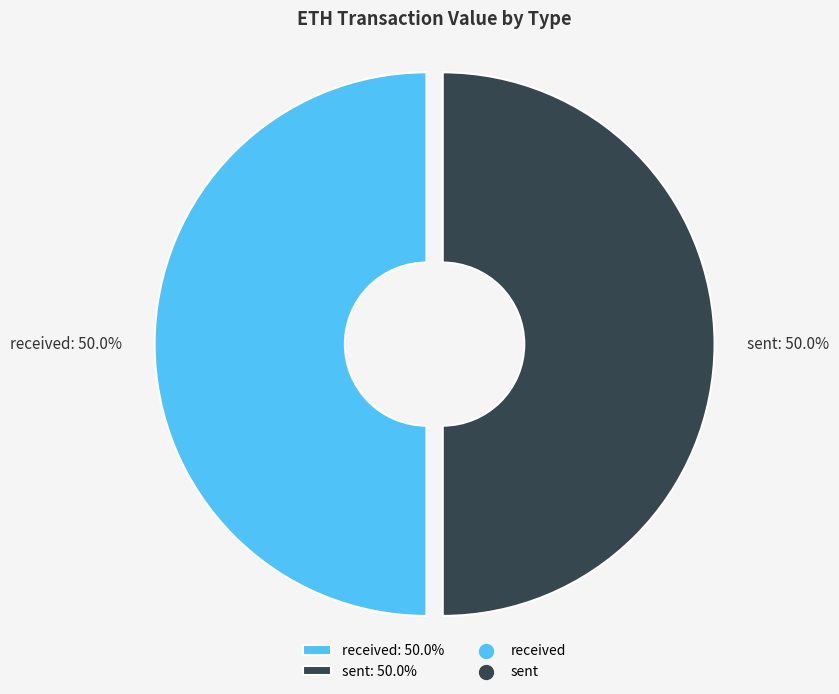

The received slice represents 50% of the pie. True or false?

True